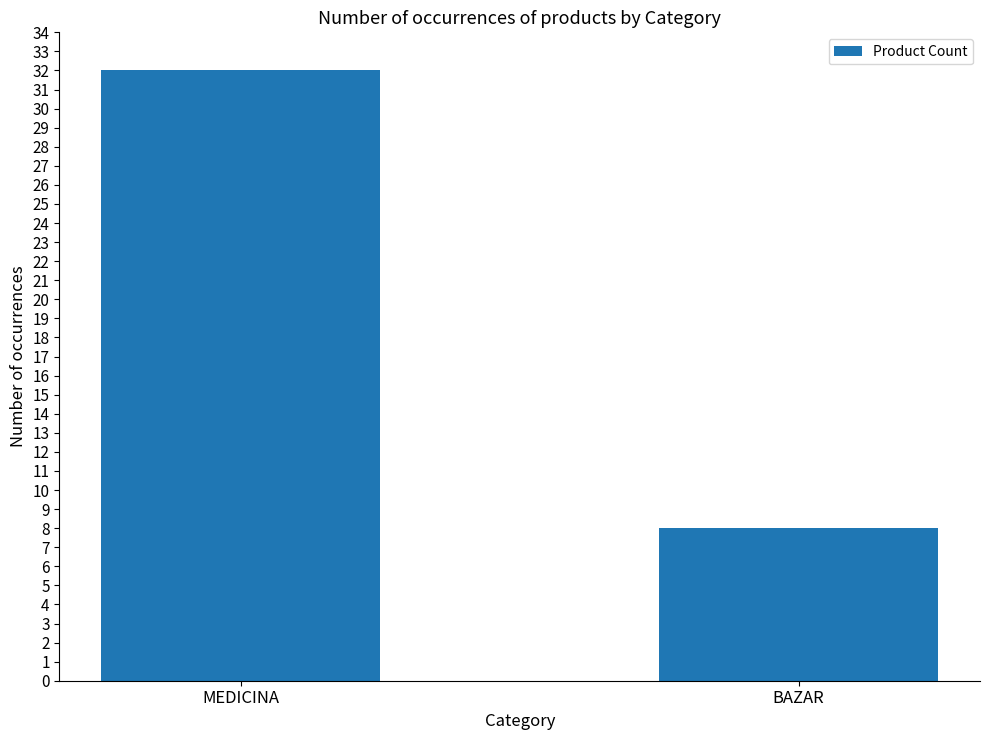

Count the values in the range 8 to 32.

2